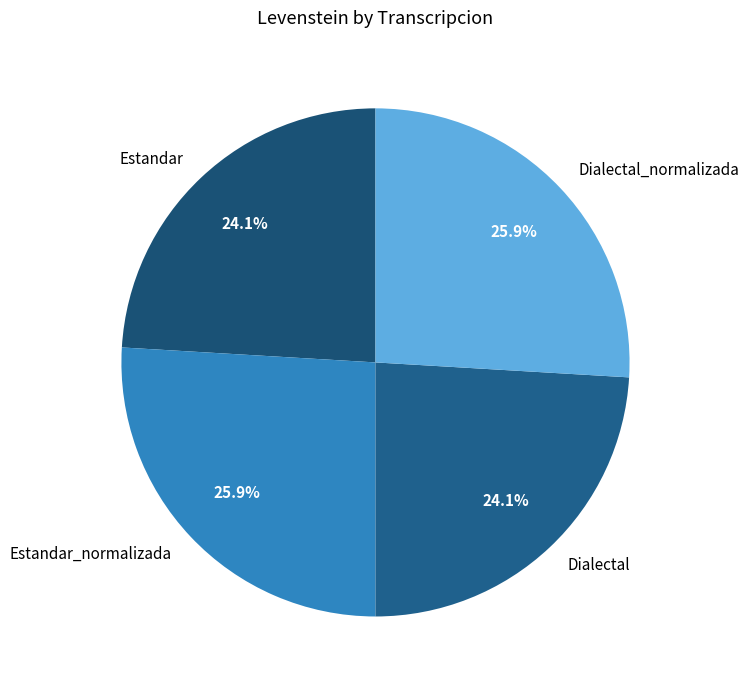

Which has a higher value, Dialectal or Dialectal_normalizada?

Dialectal_normalizada